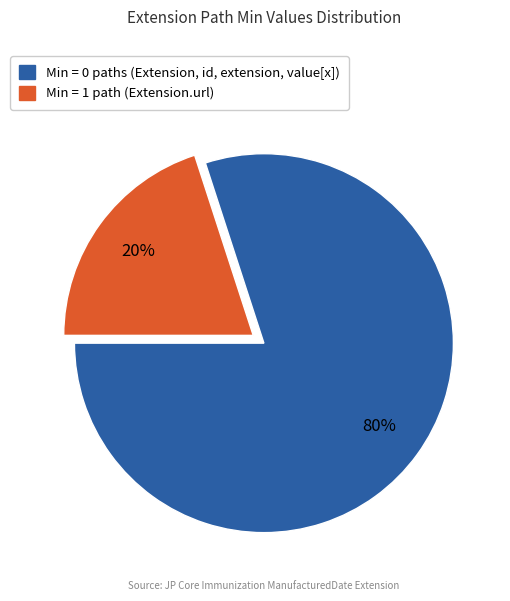

Does any single category account for the majority?

Yes